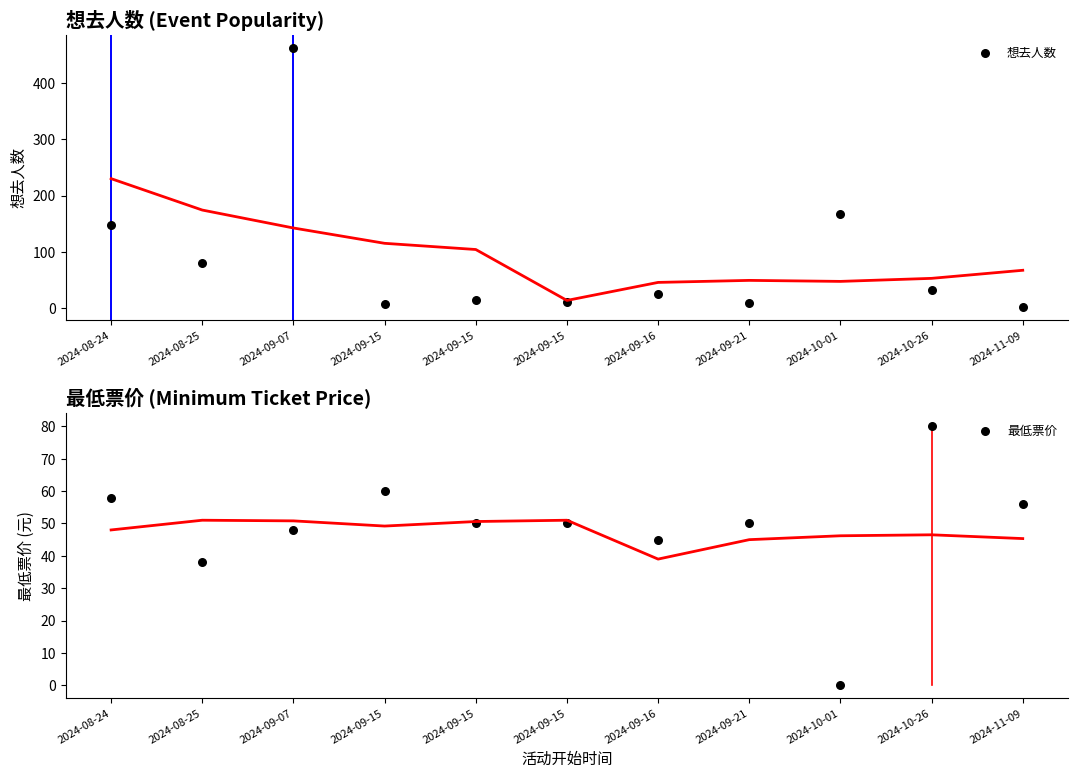

Which series reaches the maximum Y coordinate?

想去人数